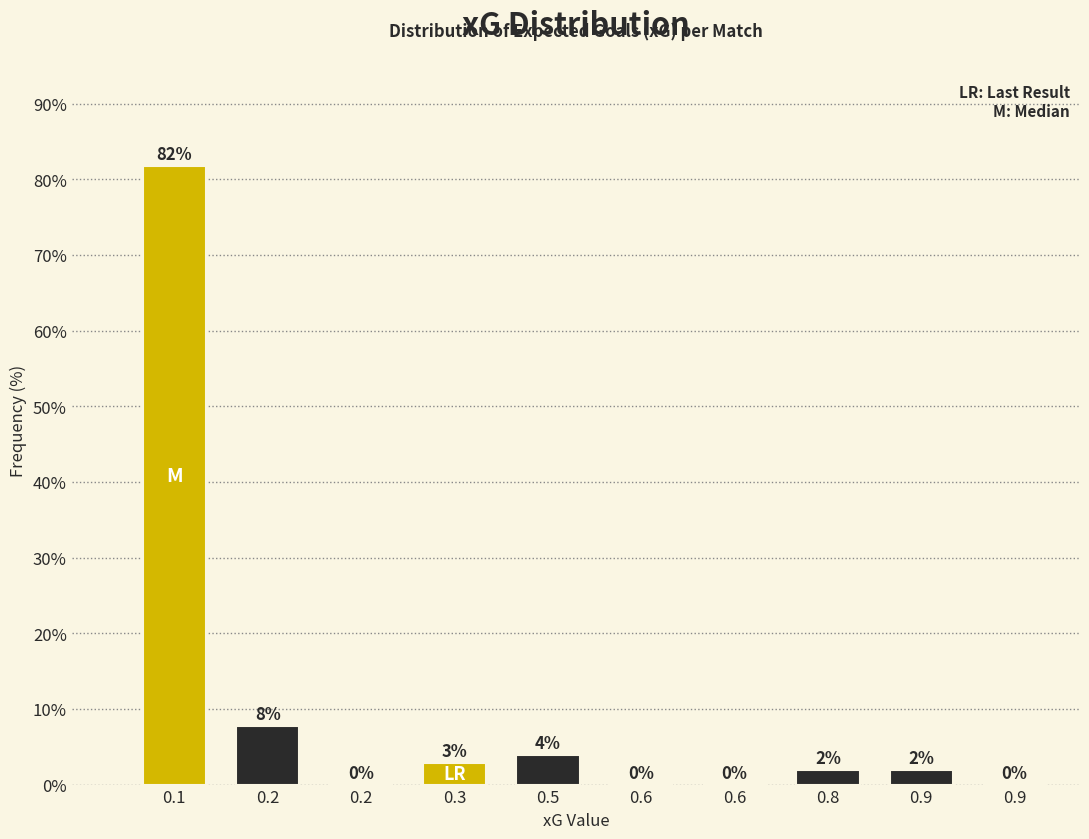

Are the bars horizontal?

No